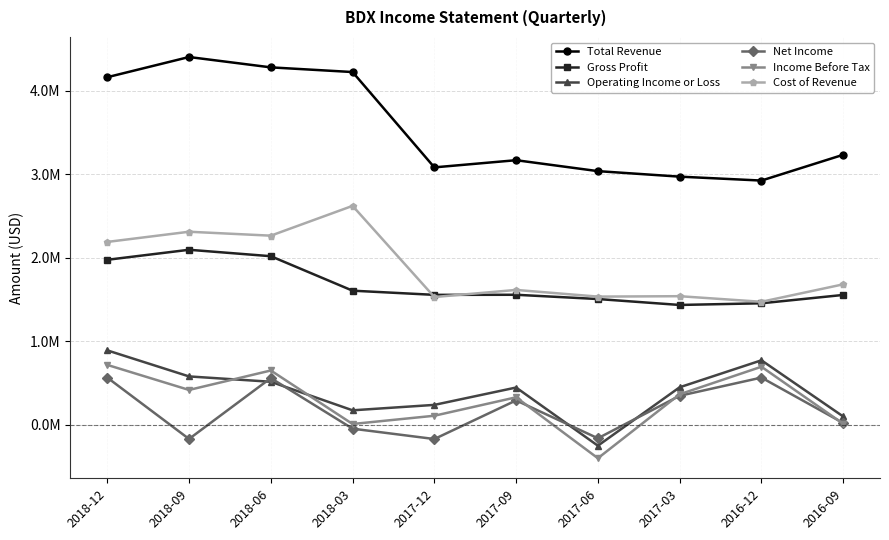

Between which two adjacent categories do Operating Income or Loss and Net Income first intersect?

2018-09 and 2018-06